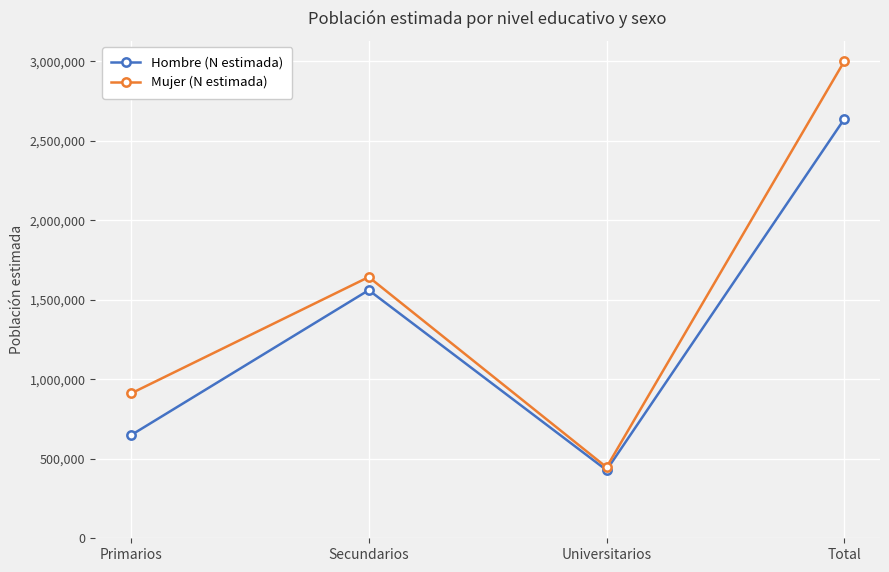

What is the difference between the Mujer (N estimada) values at Total and Secundarios?

1357821